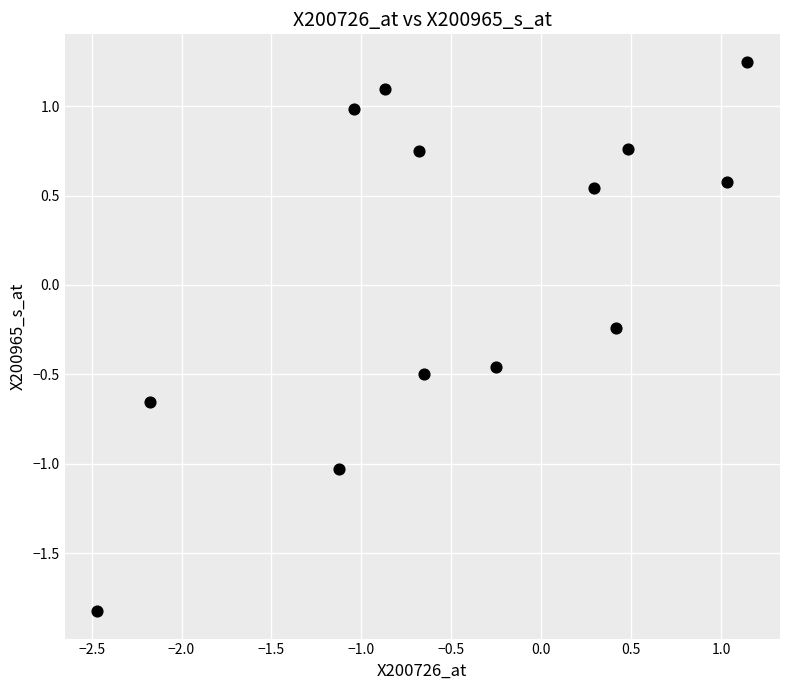

What is the range of Y values (max minus min)?

3.1